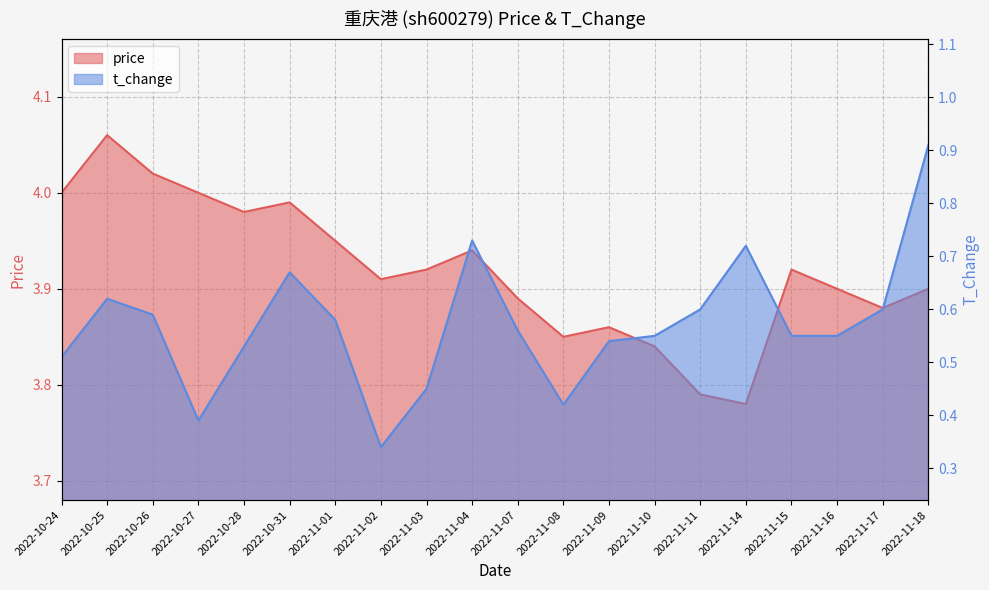

At how many categories does at least one series exceed 2?

20